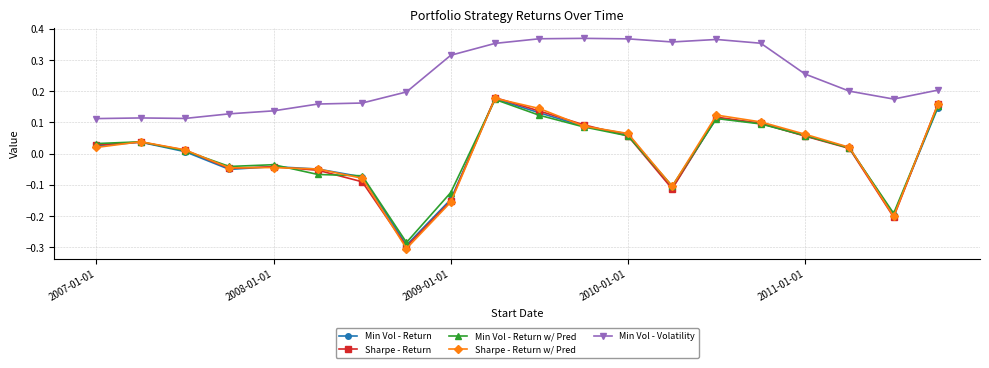

Which series has the largest range (max minus min)?

Sharpe - Return w/ Pred